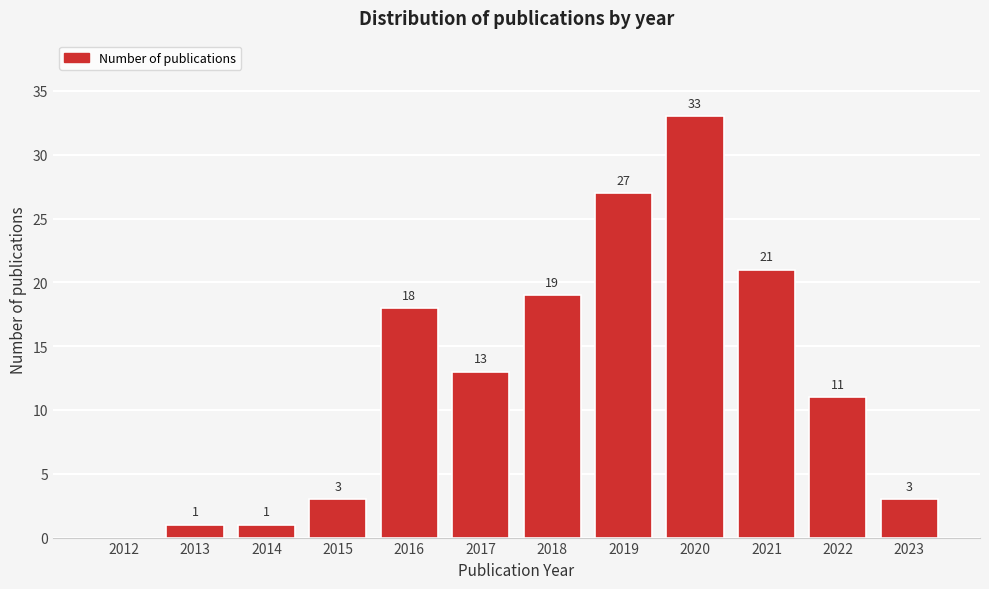

Reading left to right, list all the values displayed in this chart.

2012=0	2013=1	2014=1	2015=3	2016=18	2017=13	2018=19	2019=27	2020=33	2021=21	2022=11	2023=3